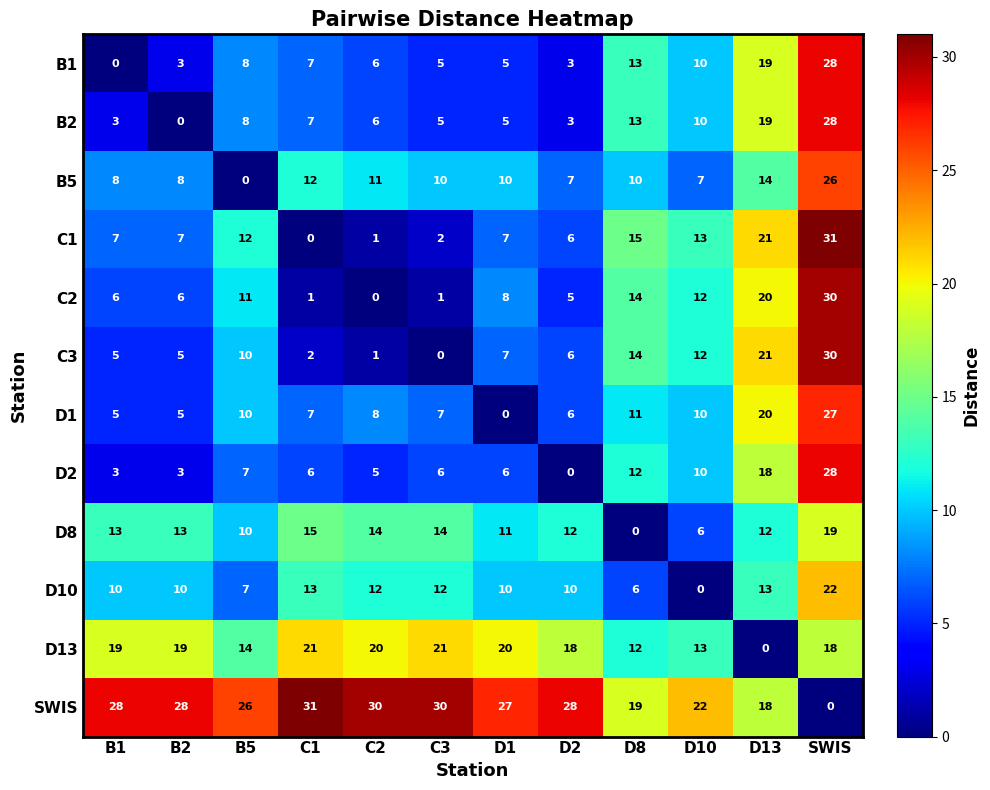

Is it true that D8 equals 18 at D2?

False